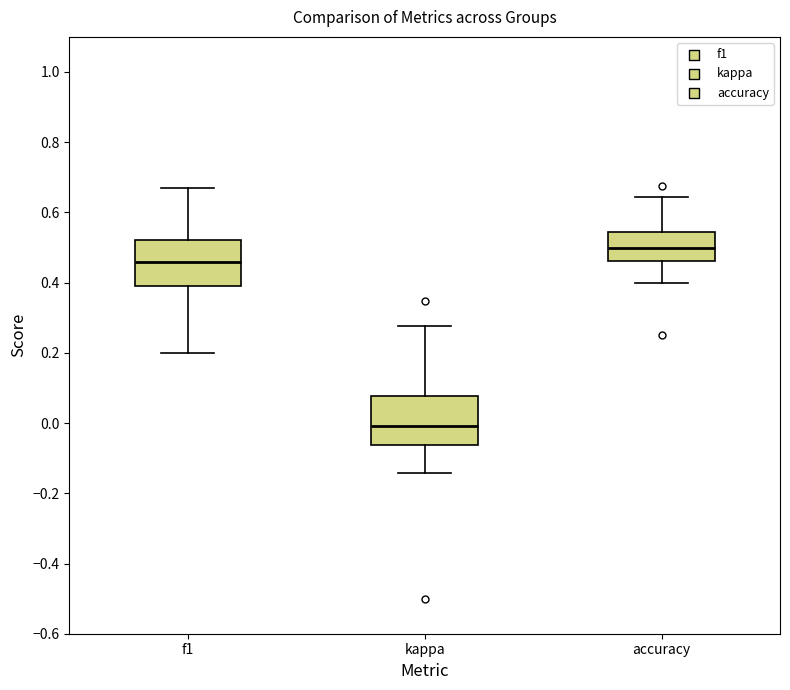

Reading left to right, read every box against the y-axis: the position of its median line, the range the box covers, and the ends of its whiskers. The values are not printed on the chart, so give them approximately, as read against the axis.

f1: median 0.46, box 0.40 to 0.52, whiskers 0.20 to 0.68
kappa: median 0.00, box -0.06 to 0.08, whiskers -0.14 to 0.28
accuracy: median 0.50, box 0.46 to 0.54, whiskers 0.40 to 0.64